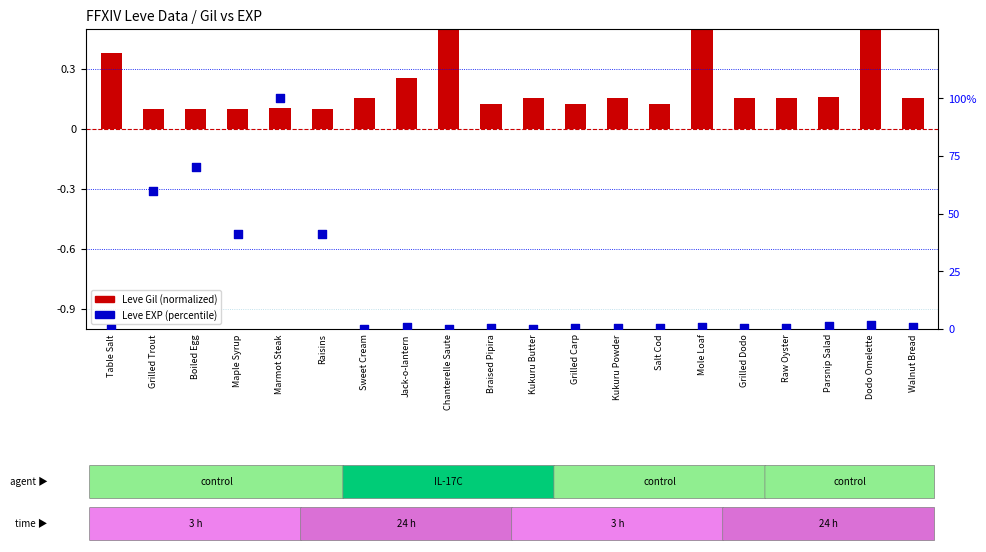

Which series has the largest total across all categories?

Leve EXP (percentile)